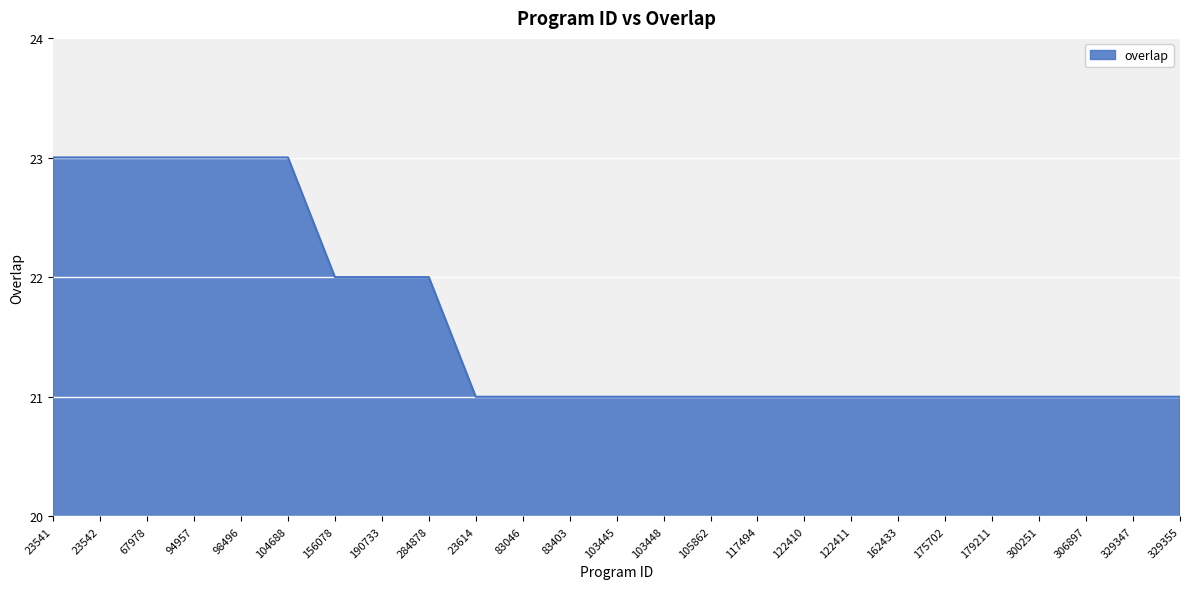

Reading left to right, what are all the values shown in this chart?

23	23	23	23	23	23	22	22	22	21	21	21	21	21	21	21	21	21	21	21	21	21	21	21	21